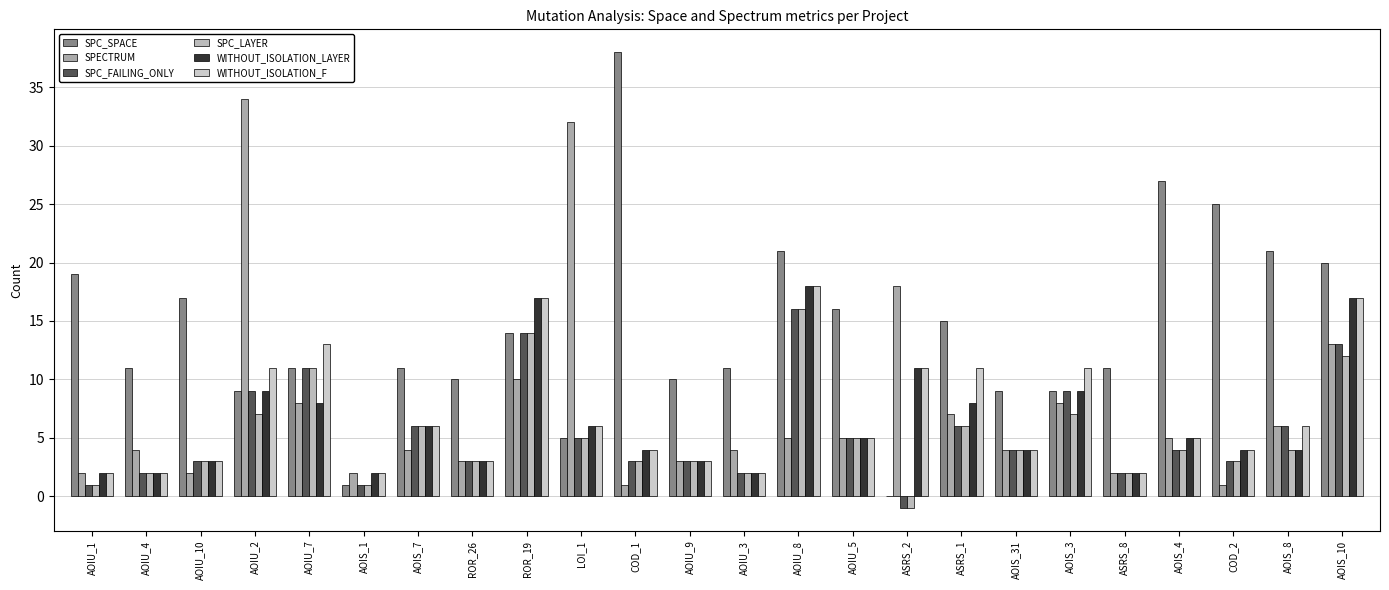

How many groups of bars are there?

24